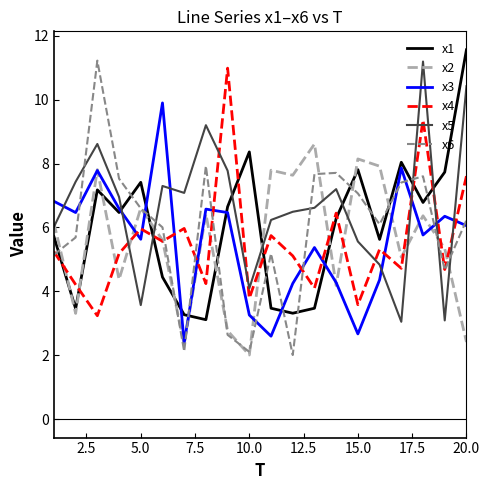

True or false: x1 and x3 cross at least once.

True